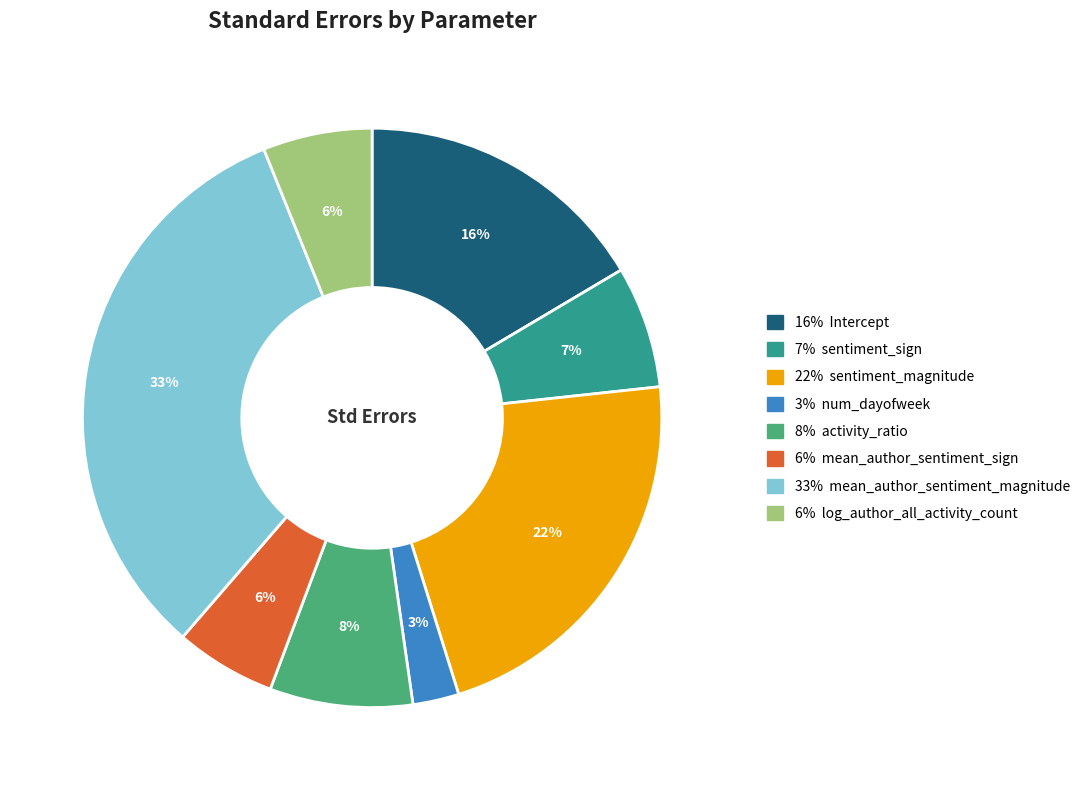

To the nearest percent, what is the difference between the largest and smallest slice percentages?

30%